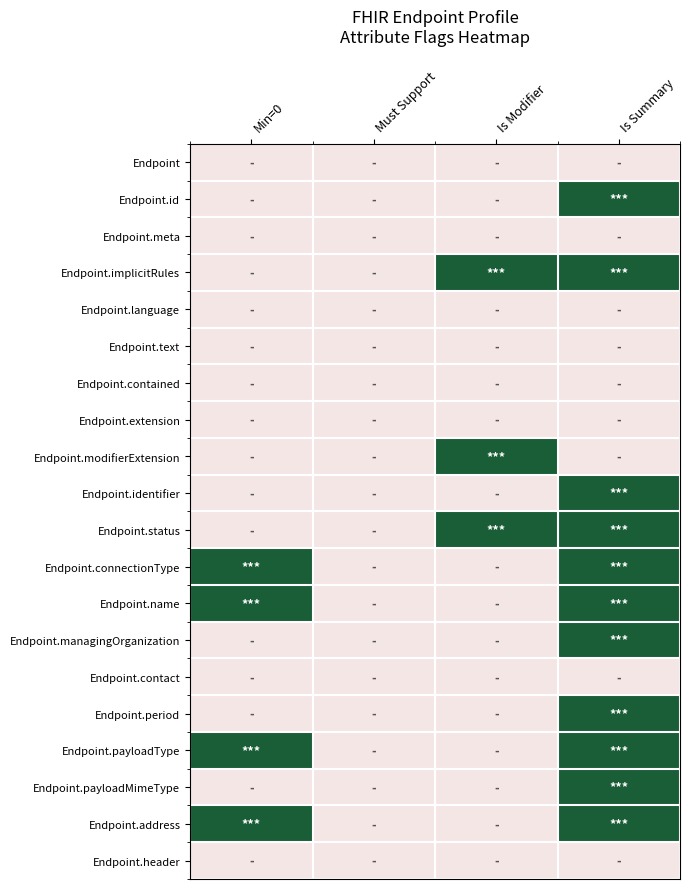

Between Min=0 and Is Summary, which is larger?

Min=0